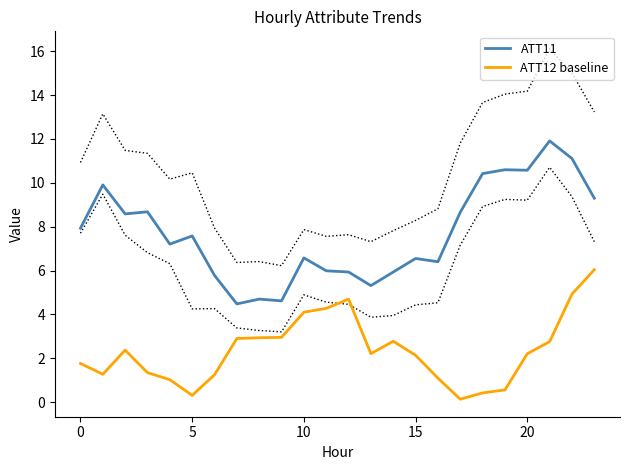

Which series changed the most between 7 and 8?

ATT11